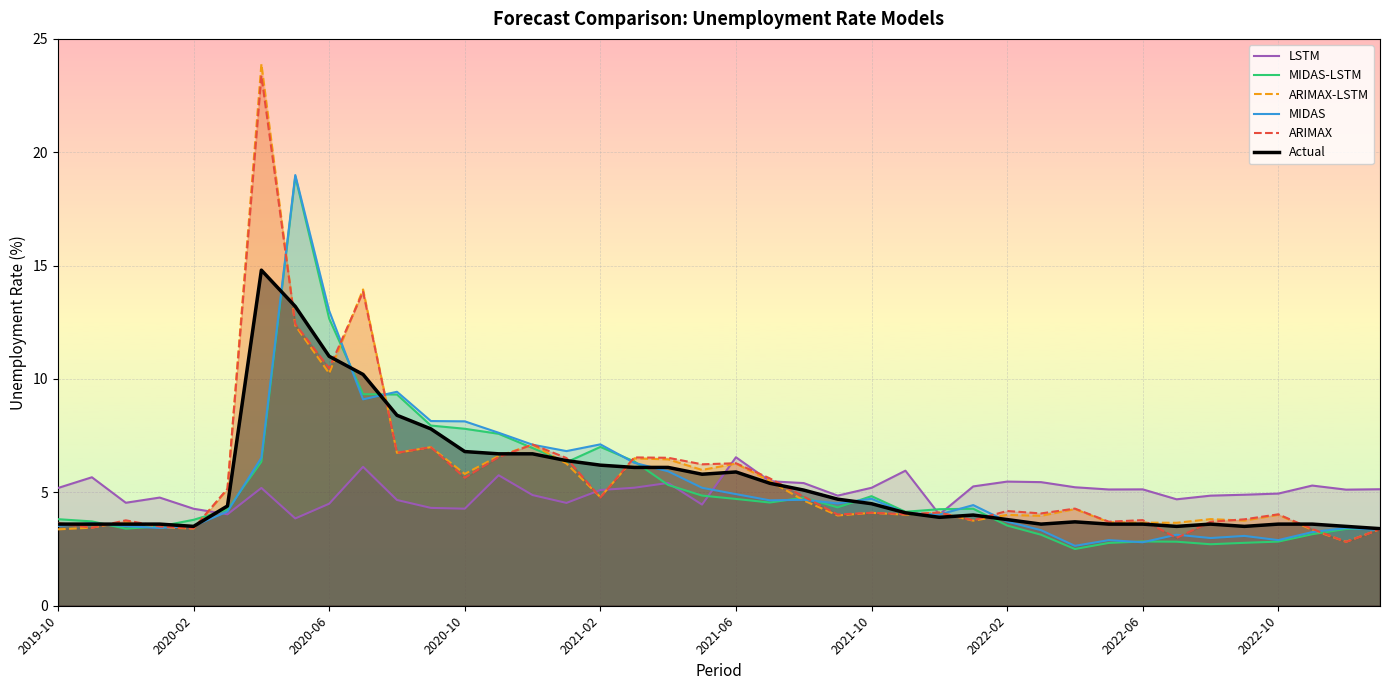

The LSTM series shows 4.0 at 26. True or false?

True